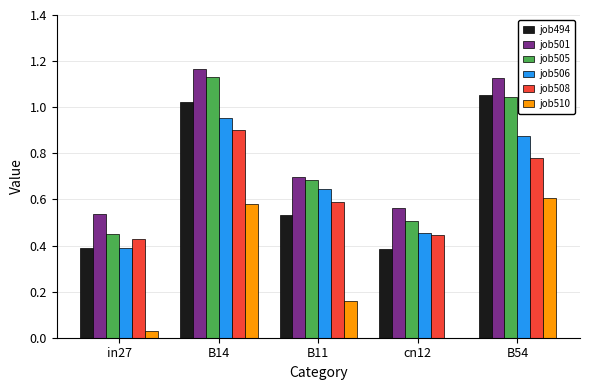

The value of job505 at B11 is 0.7. True or false?

True